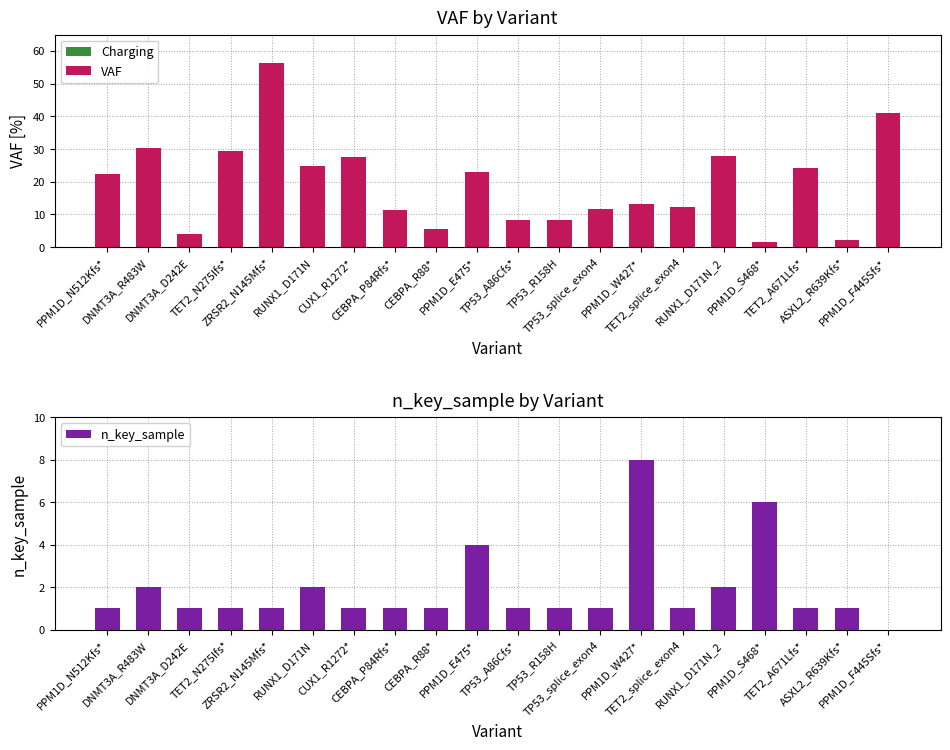

Is it true that n_key_sample equals 1.3 at CEBPA_P84Rfs*?

False